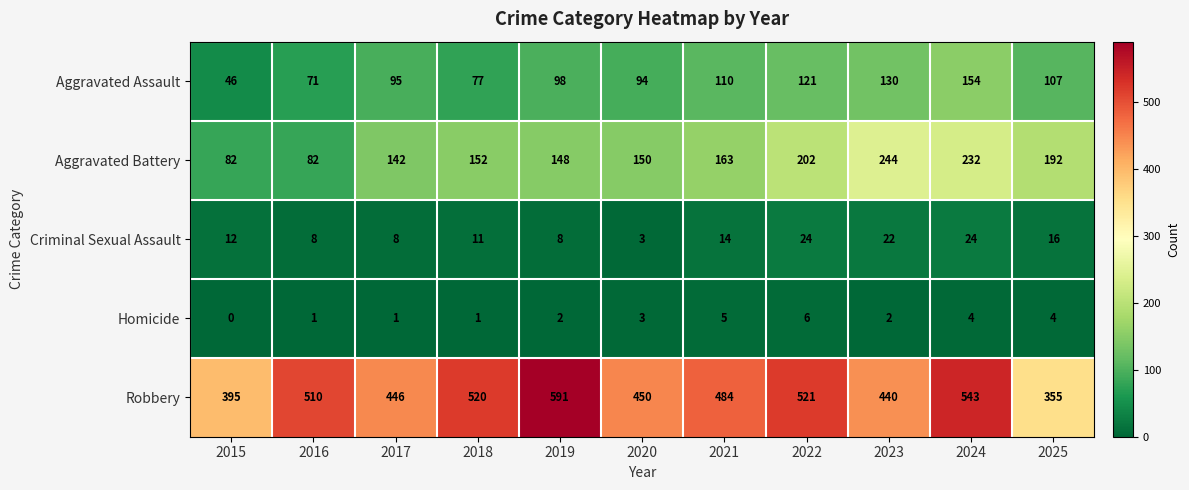

Count the number of categories in the chart.

11